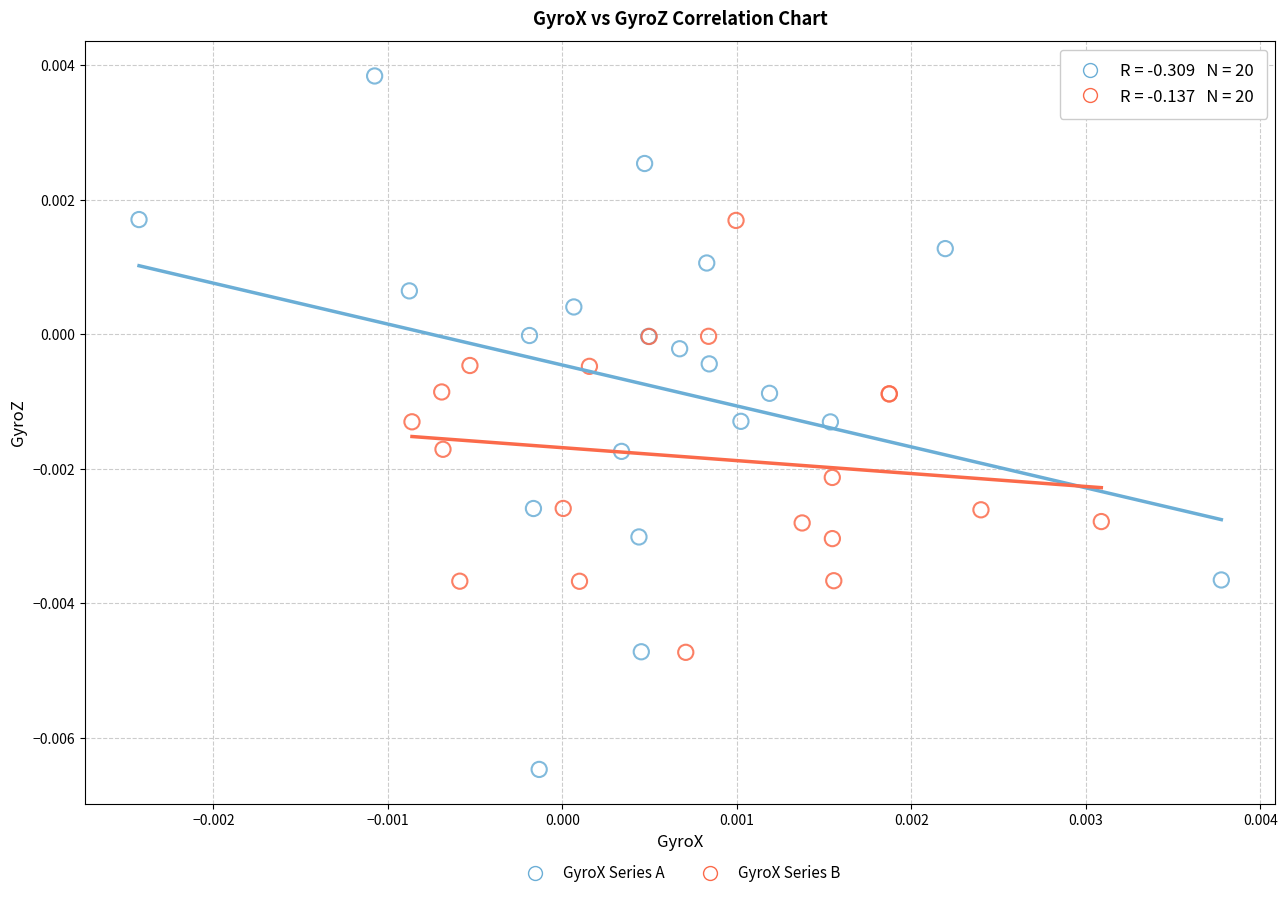

Which series has the largest Y range (max minus min)?

GyroX Series A